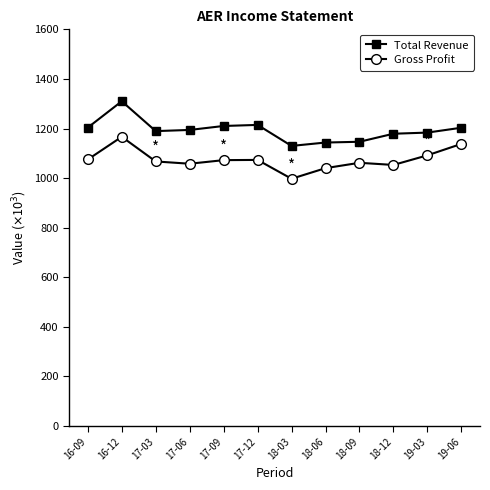

How many lines are shown in the chart?

2